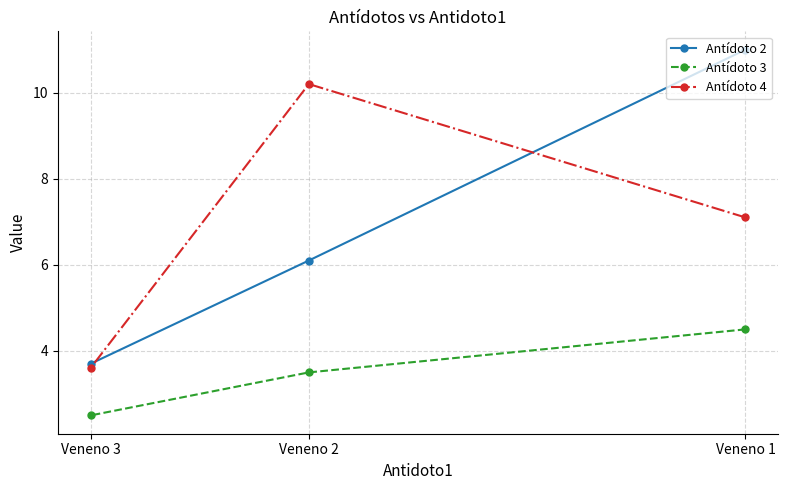

At which category is the sum across all series the highest?

Veneno 1